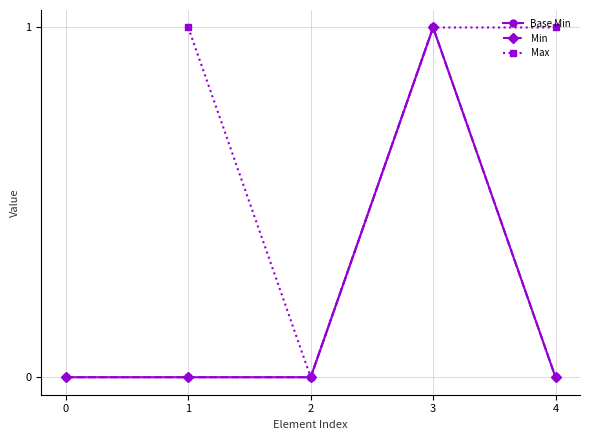

True or false: the data has more than 1 interior local peaks.

False